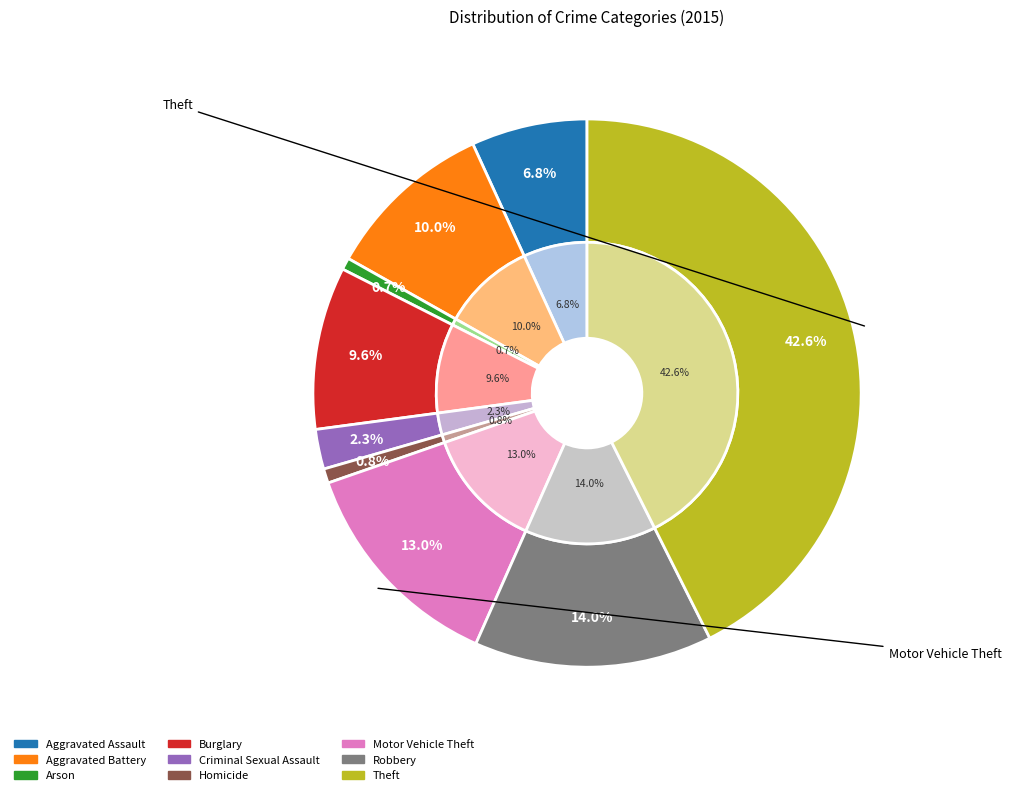

Is it true that Theft is 54% of the pie?

False